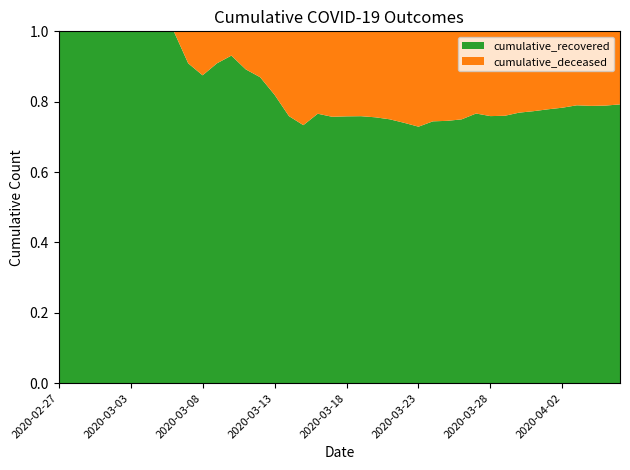

Reading left to right, list all the values displayed in this chart.

cumulative_recovered: 2020-02-27=3	2020-02-28=4	2020-02-29=4	2020-03-01=4	2020-03-02=5	2020-03-03=6	2020-03-04=8	2020-03-05=9	2020-03-06=9	2020-03-07=10	2020-03-08=14	2020-03-09=20	2020-03-10=27	2020-03-11=33	2020-03-12=40	2020-03-13=50	2020-03-14=63	2020-03-15=77	2020-03-16=121	2020-03-17=159	2020-03-18=204	2020-03-19=258	2020-03-20=334	2020-03-21=423	2020-03-22=501	2020-03-23=608	2020-03-24=768	2020-03-25=938	2020-03-26=1154	2020-03-27=1434	2020-03-28=1635	2020-03-29=1837	2020-03-30=2130	2020-03-31=2457	2020-04-01=2747	2020-04-02=3034	2020-04-03=3351	2020-04-04=3542	2020-04-05=3732	2020-04-06=4030
cumulative_deceased: 2020-02-27=0	2020-02-28=0	2020-02-29=0	2020-03-01=0	2020-03-02=0	2020-03-03=0	2020-03-04=0	2020-03-05=0	2020-03-06=0	2020-03-07=1	2020-03-08=2	2020-03-09=2	2020-03-10=2	2020-03-11=4	2020-03-12=6	2020-03-13=11	2020-03-14=20	2020-03-15=28	2020-03-16=37	2020-03-17=51	2020-03-18=65	2020-03-19=82	2020-03-20=108	2020-03-21=141	2020-03-22=176	2020-03-23=226	2020-03-24=264	2020-03-25=320	2020-03-26=385	2020-03-27=437	2020-03-28=519	2020-03-29=580	2020-03-30=640	2020-03-31=721	2020-04-01=782	2020-04-02=841	2020-04-03=892	2020-04-04=952	2020-04-05=998	2020-04-06=1056